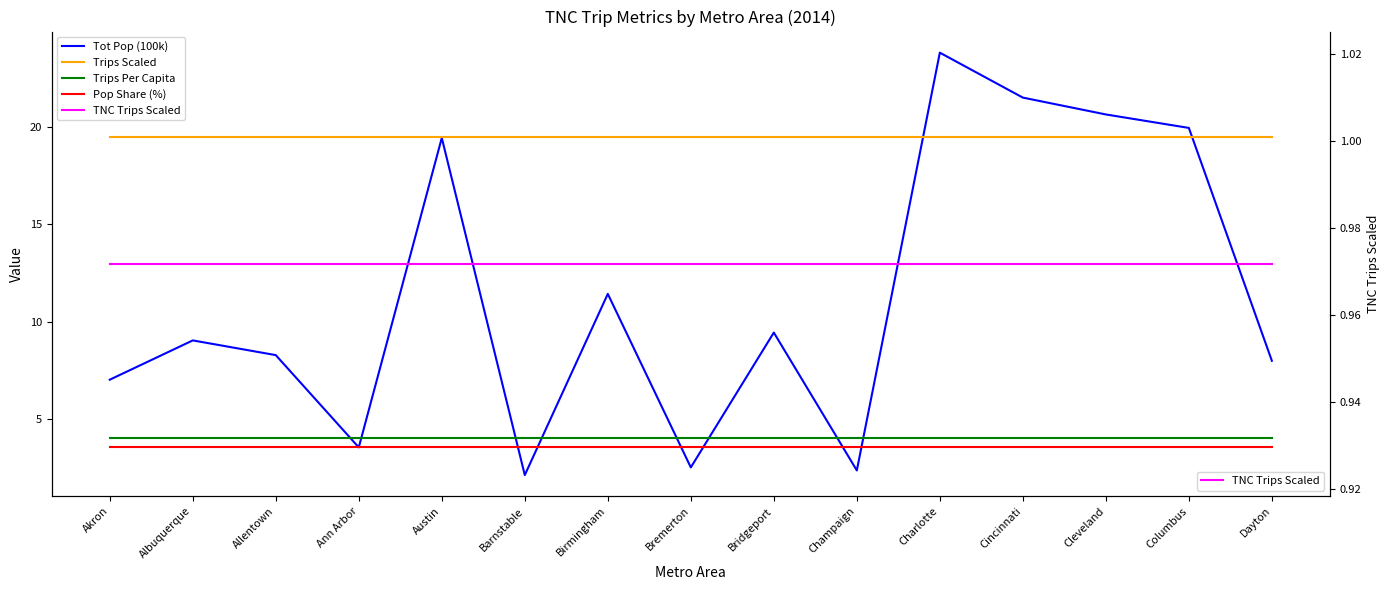

What position from the right is Bridgeport?

7